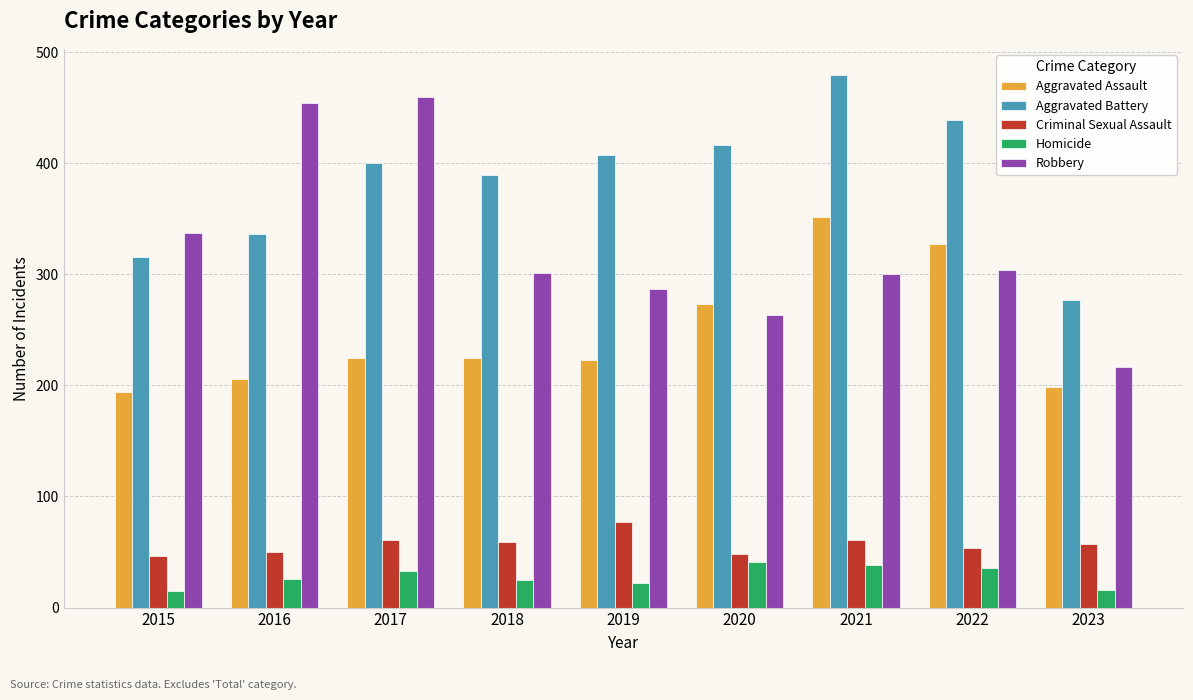

Is the value of Criminal Sexual Assault at 2015 greater than the value of Robbery at 2018?

No